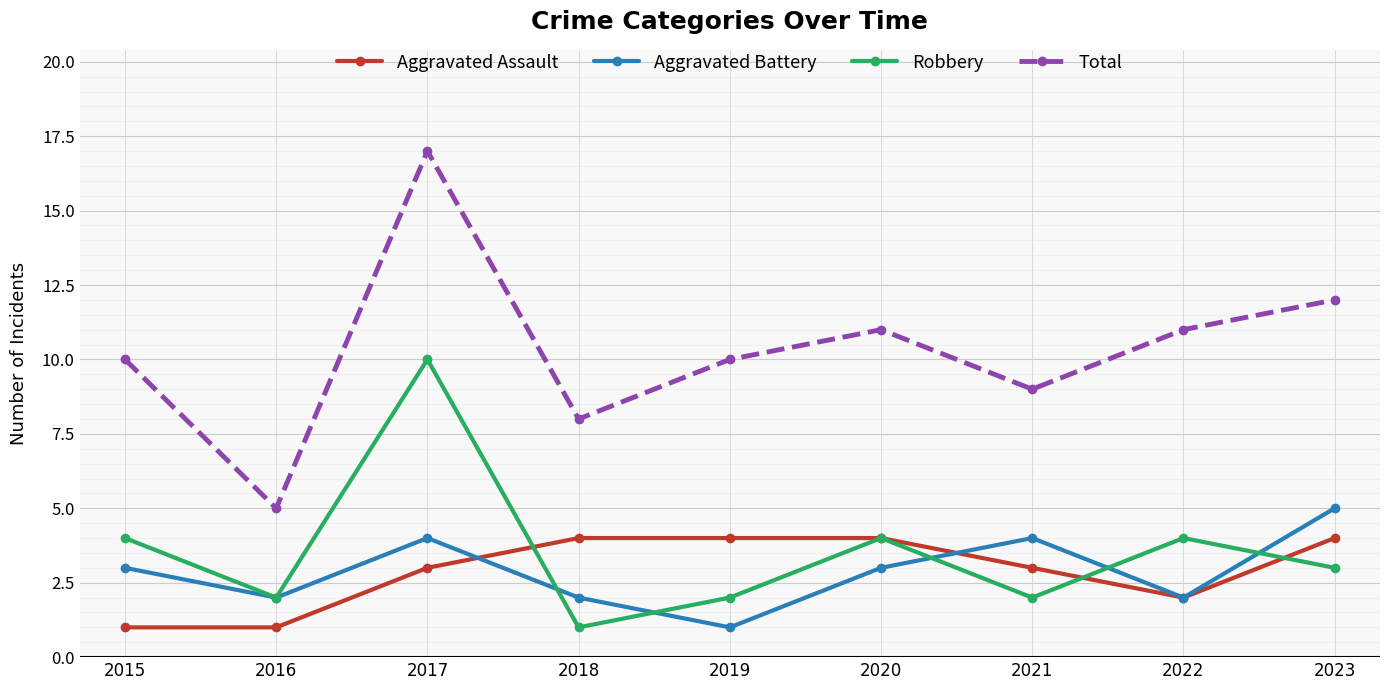

After their last crossing, which series has the higher values: Robbery or Aggravated Battery?

Aggravated Battery